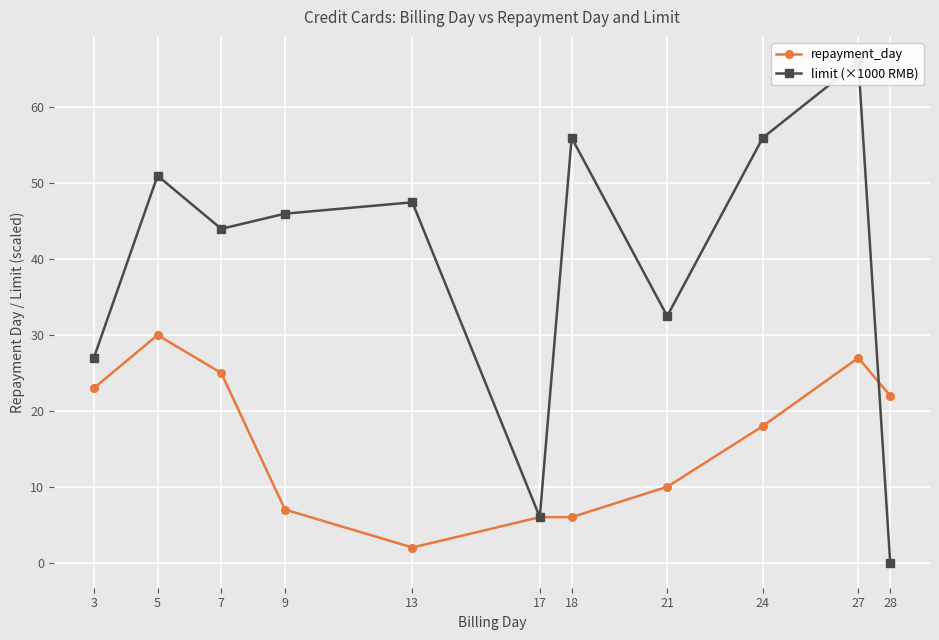

Where do limit (×1000 RMB) and repayment_day first cross each other?

27 and 28